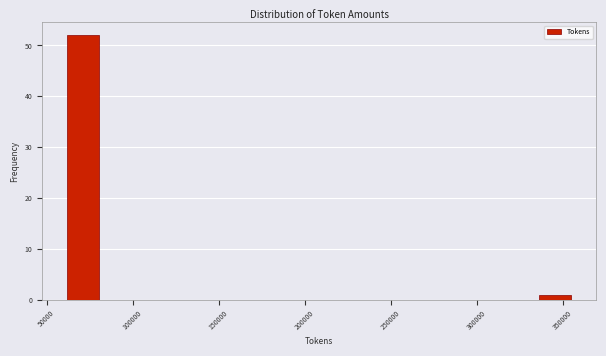

Read against the x-axis, roughly where is the centre of the tallest bar?

70000